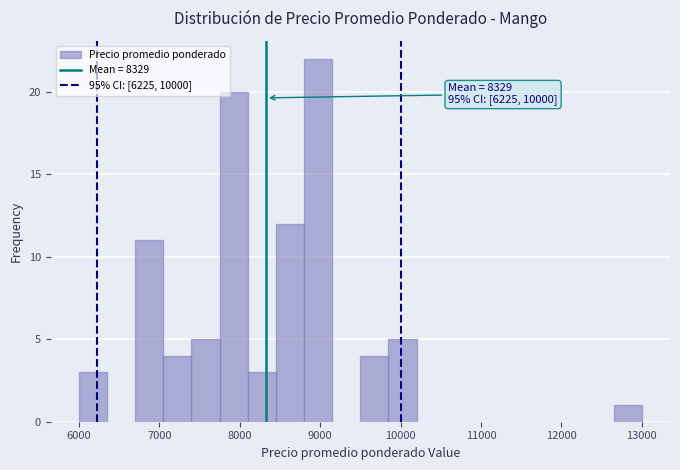

Read against the x-axis, roughly where is the centre of the tallest bar?

9000